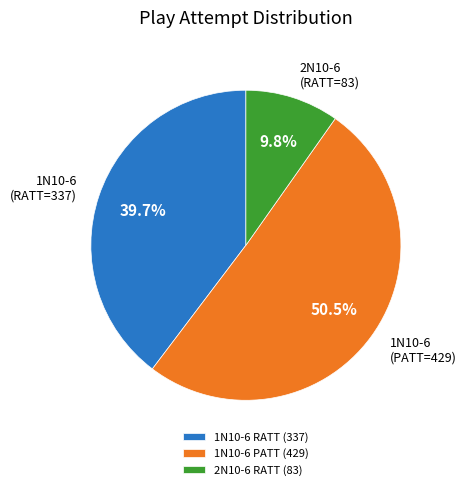

How many slices are in this pie chart?

3